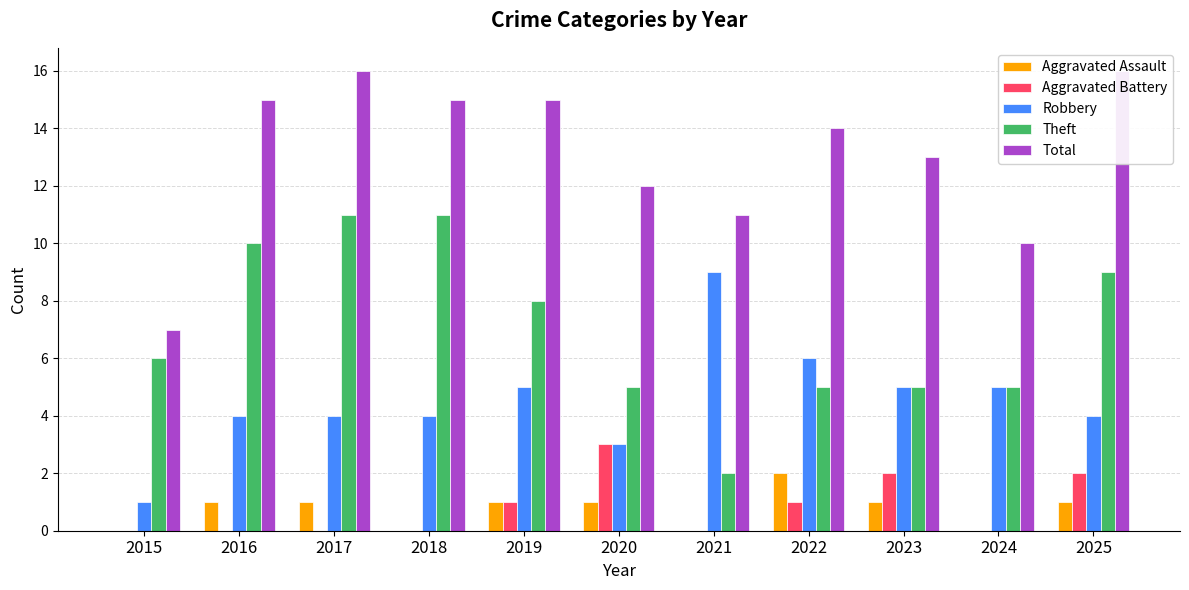

What is the maximum value for Aggravated Assault?

2